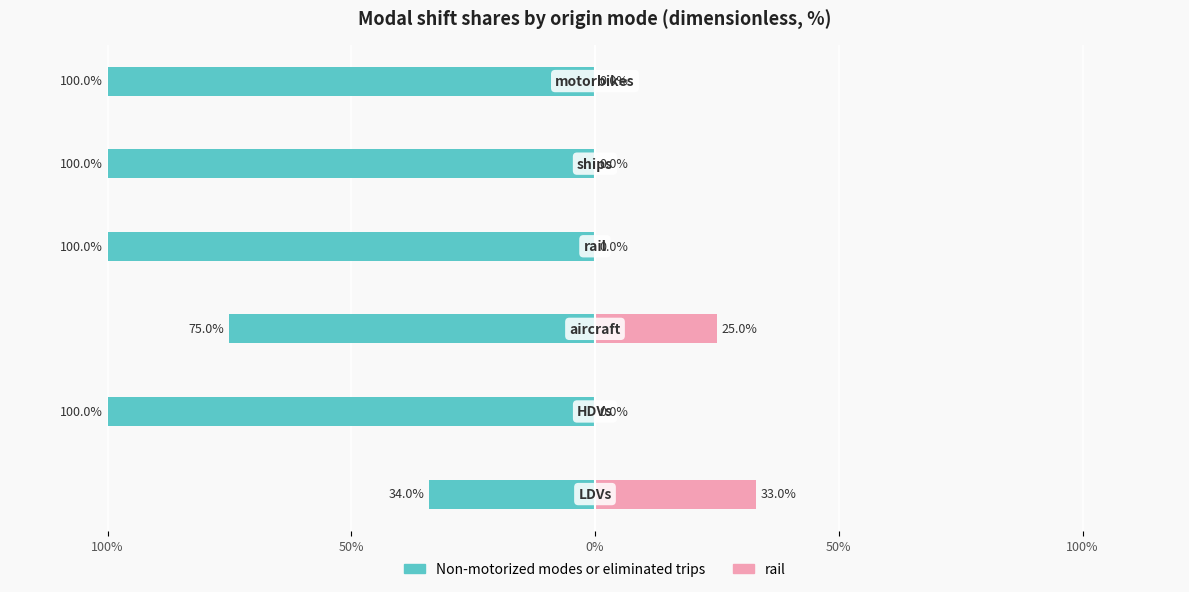

What is the sum of all rail values?

0.6